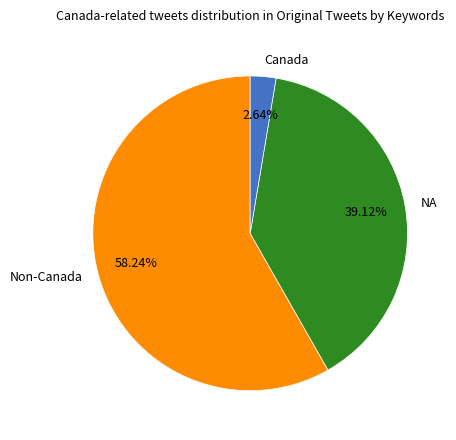

Which slice represents more than half of the pie?

Non-Canada